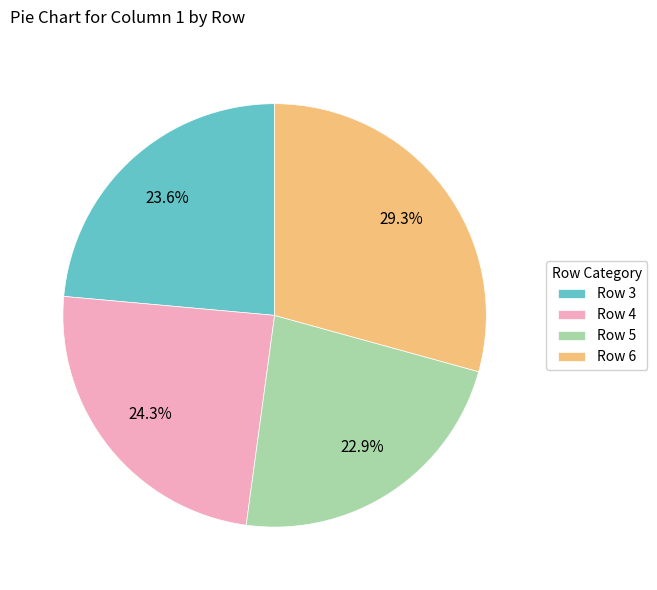

Is there any slice that represents more than half of the pie?

No